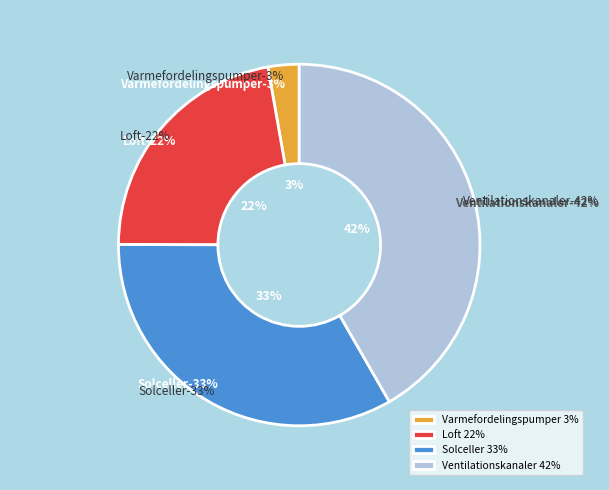

Does Varmefordelingspumper represent more than half of the total?

No